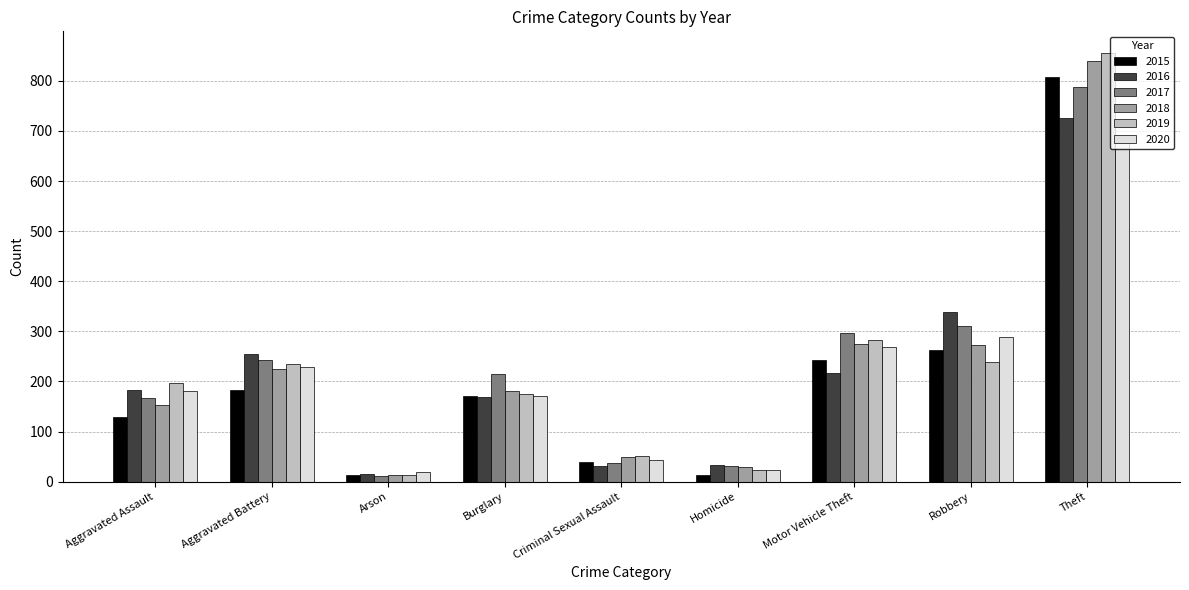

Read the 2018 value at Motor Vehicle Theft, to the nearest 50.

300